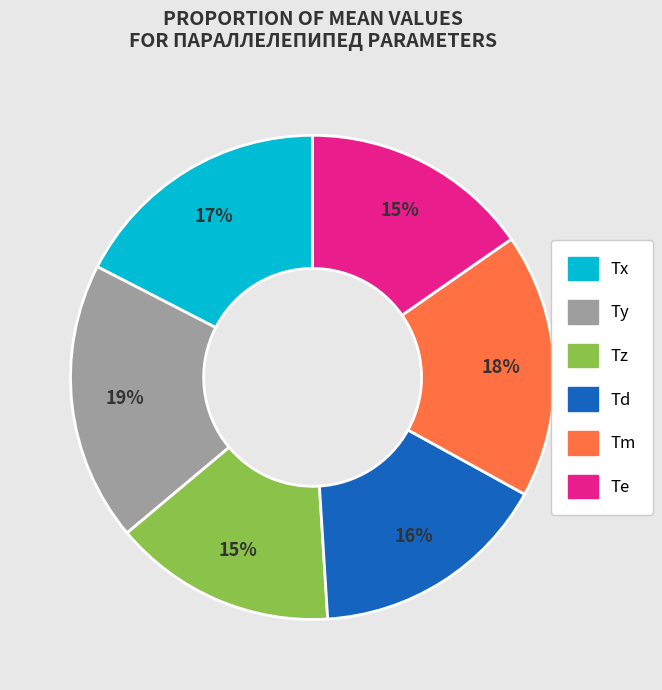

Which slice is the largest?

Ty